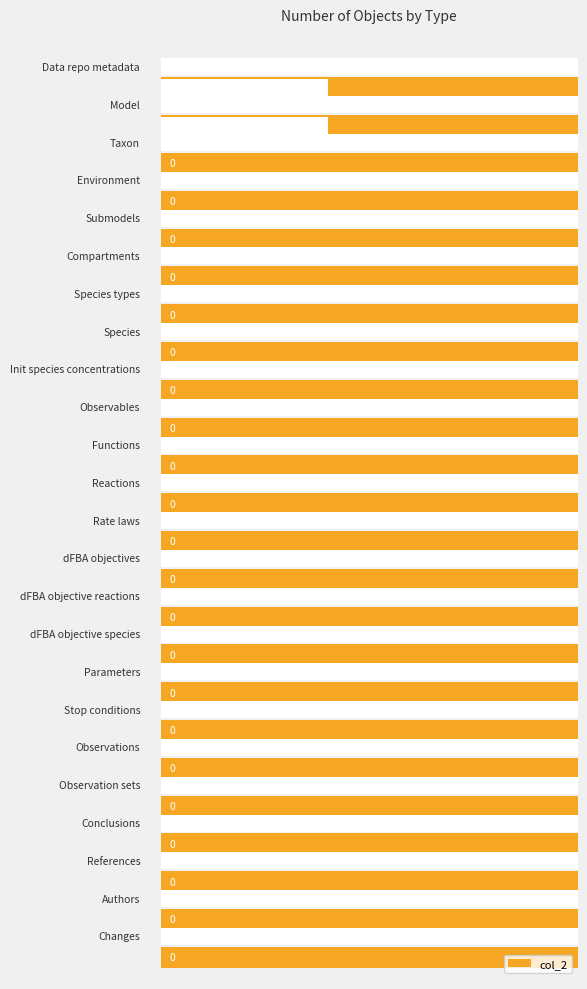

Which label corresponds to the smallest value in the chart?

Taxon